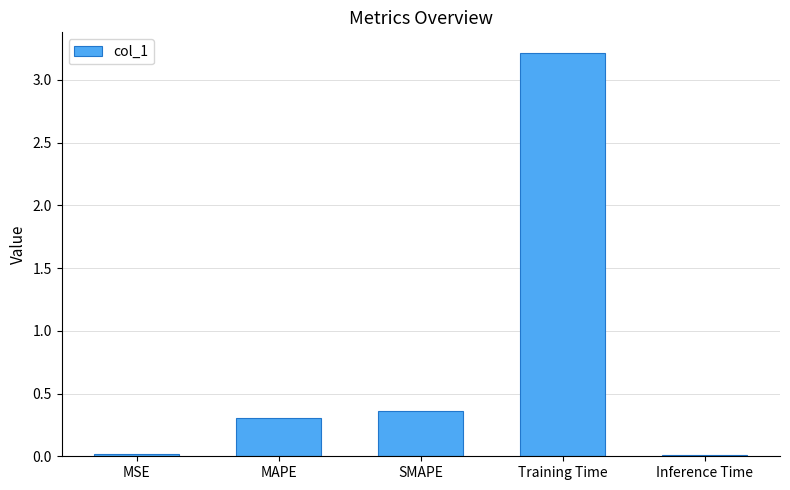

The chart shows a value of 0.0 at MSE. True or false?

True